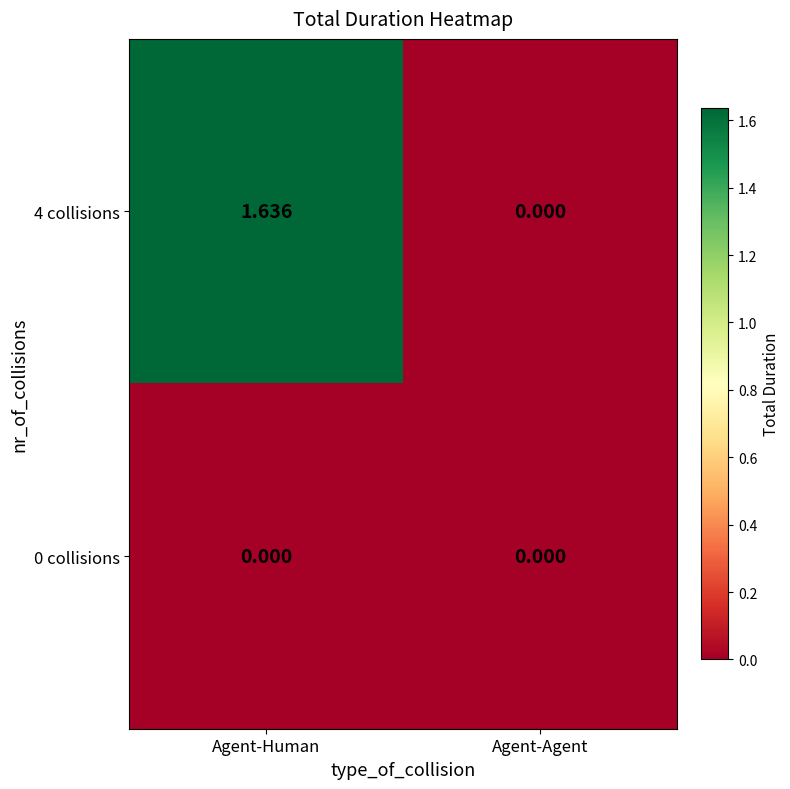

At which category does the chart reach its peak across all series?

Agent-Human